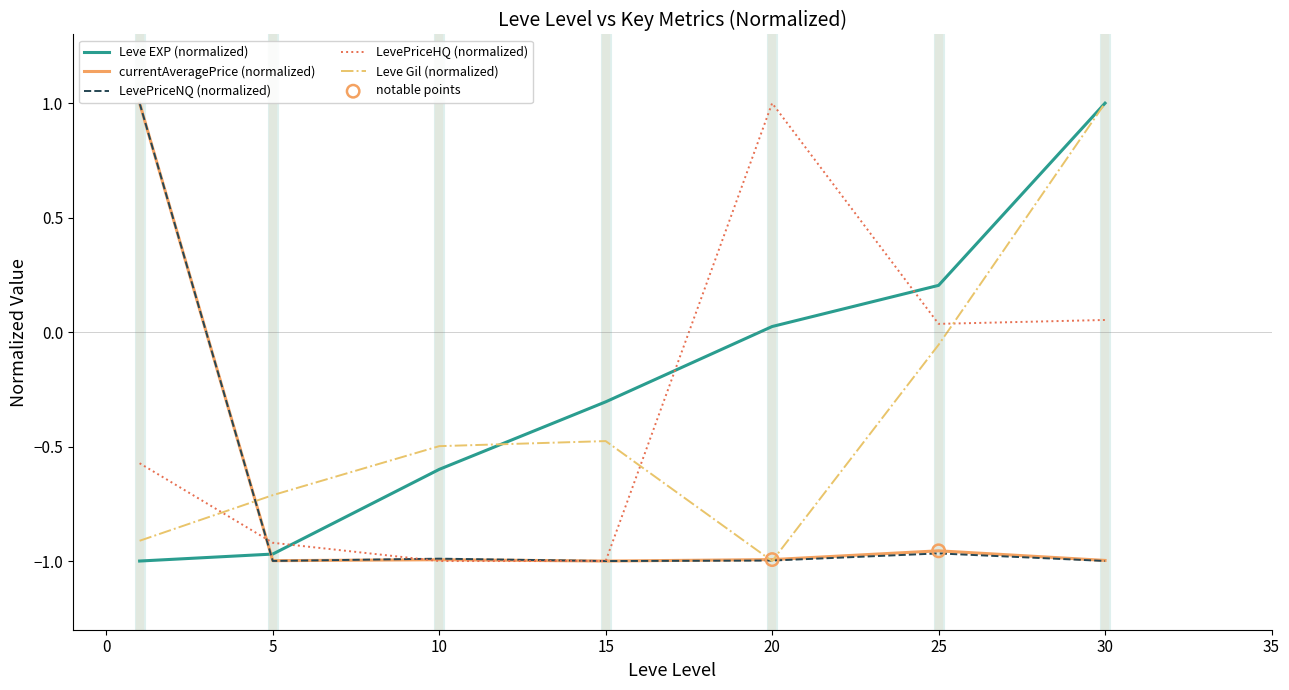

After their last crossing, which series has the higher values: LevePriceHQ (normalized) or Leve Gil (normalized)?

Leve Gil (normalized)